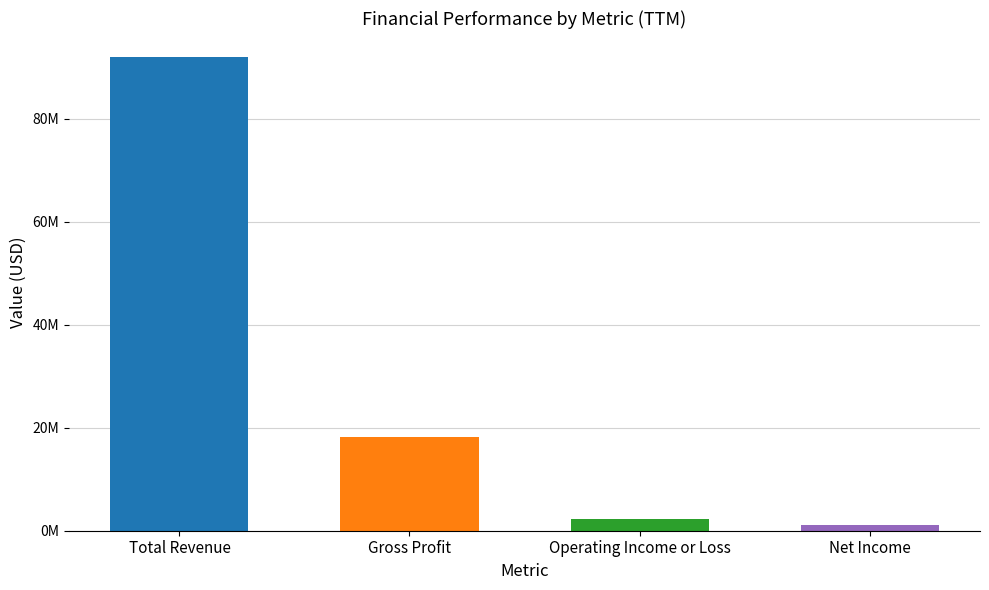

What is the label of the 4th bar from the right?

Total Revenue